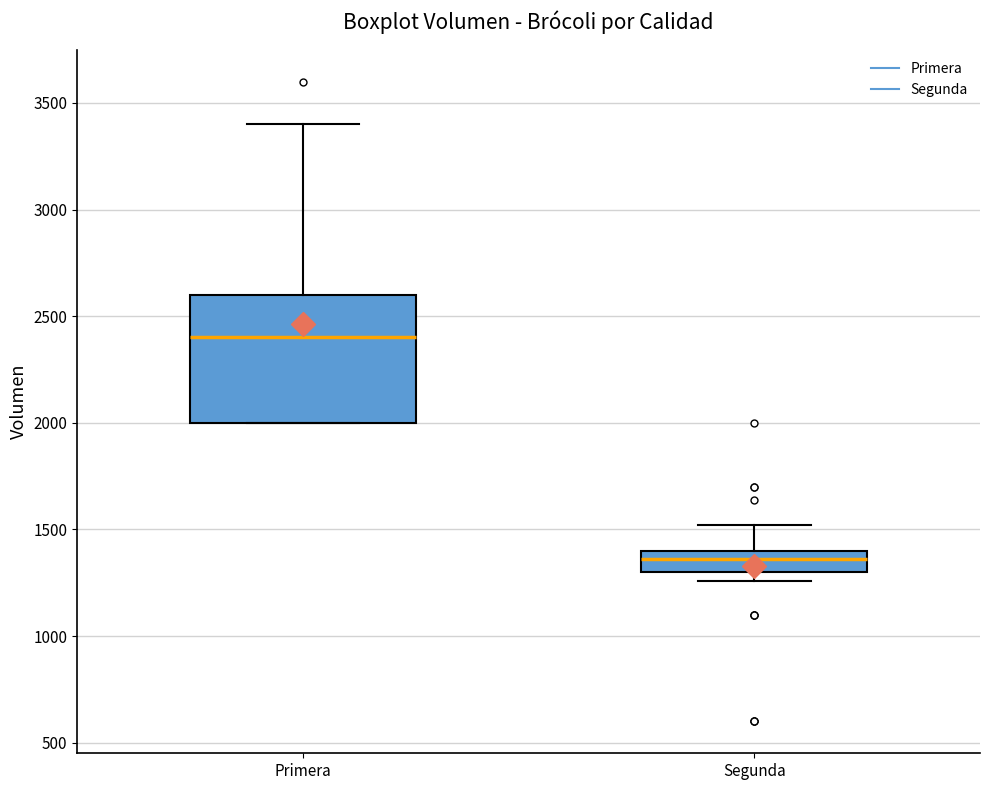

Where is the upper edge of the box for Primera on the y-axis? The values are not printed on the chart, so give them approximately, as read against the axis.

2600